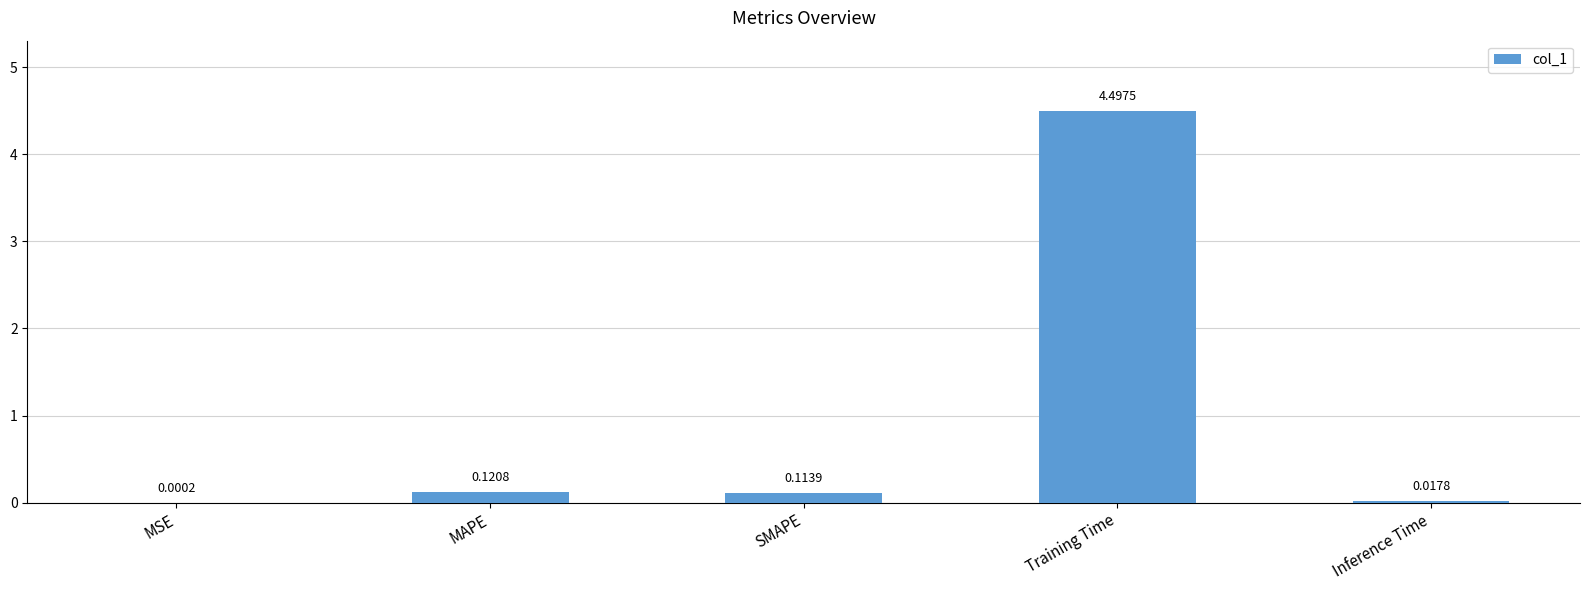

What is the sum of all values?

4.8